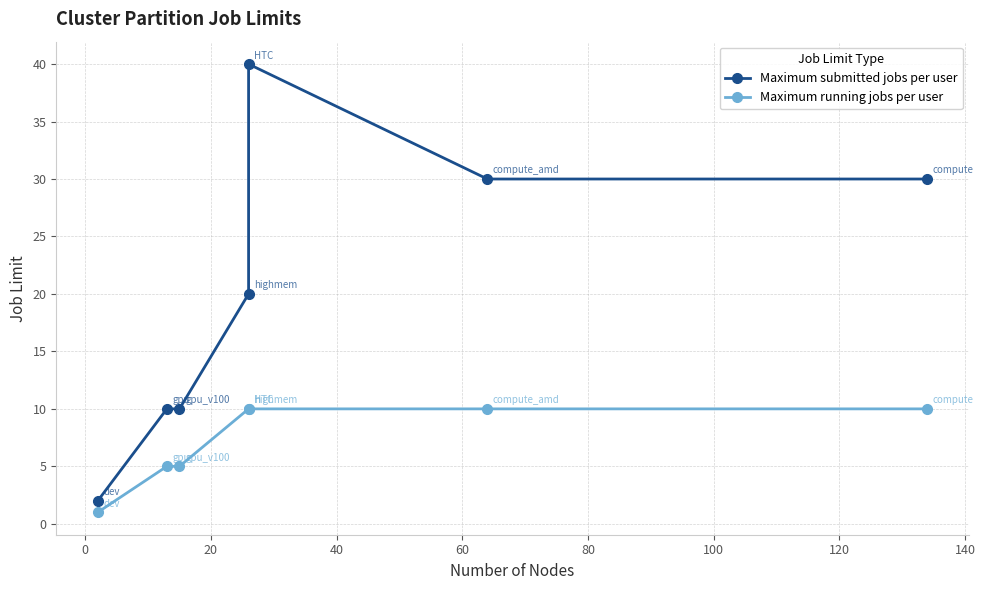

Rank the series by their maximum value, from lowest to highest.

Maximum running jobs per user, Maximum submitted jobs per user